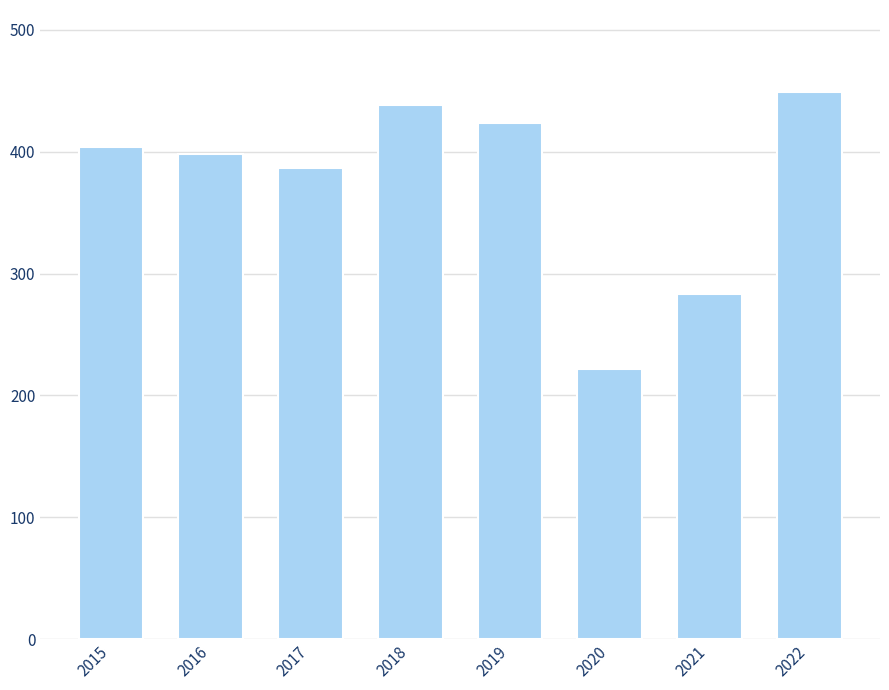

Rank the categories by value from lowest to highest.

2020, 2021, 2017, 2016, 2015, 2019, 2018, 2022